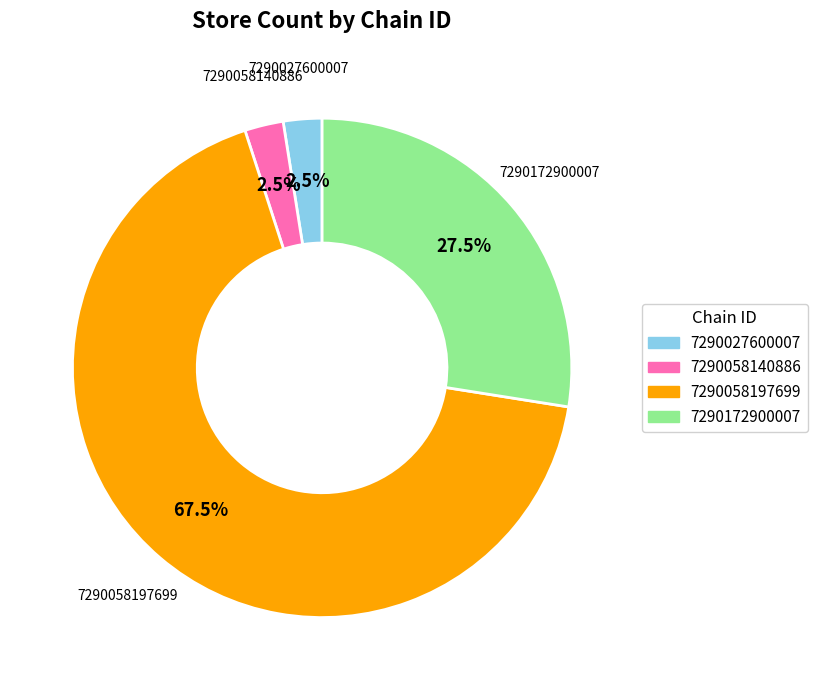

To the nearest percent, what is the difference between the 7290172900007 and 7290027600007 slice percentages?

25%